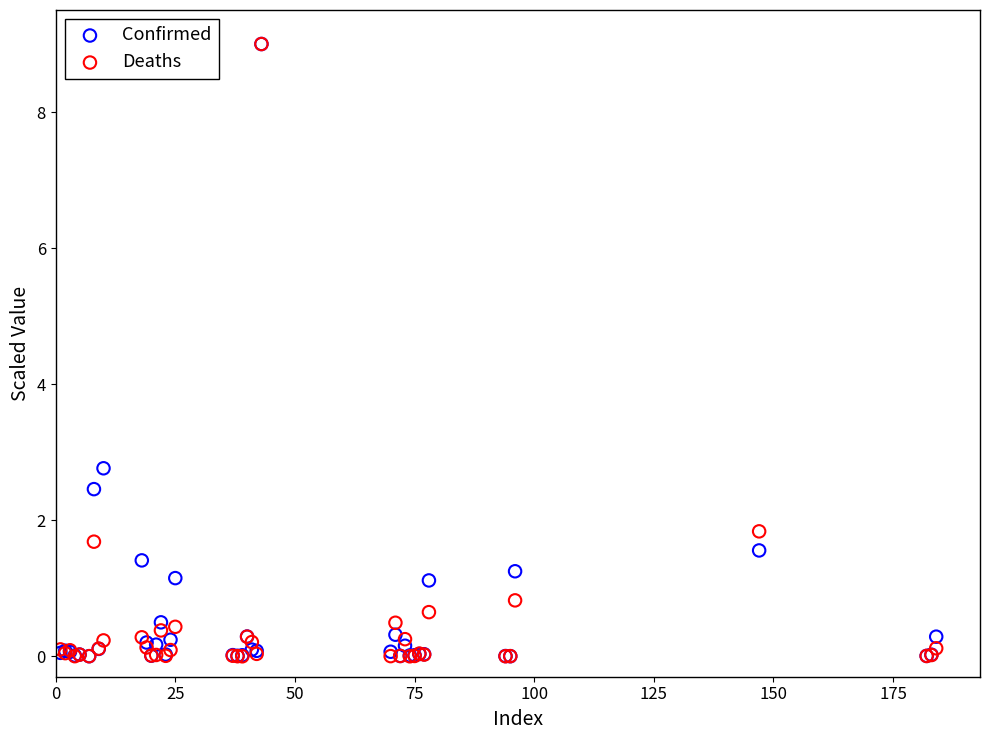

What are all the series names shown in the legend?

Confirmed, Deaths